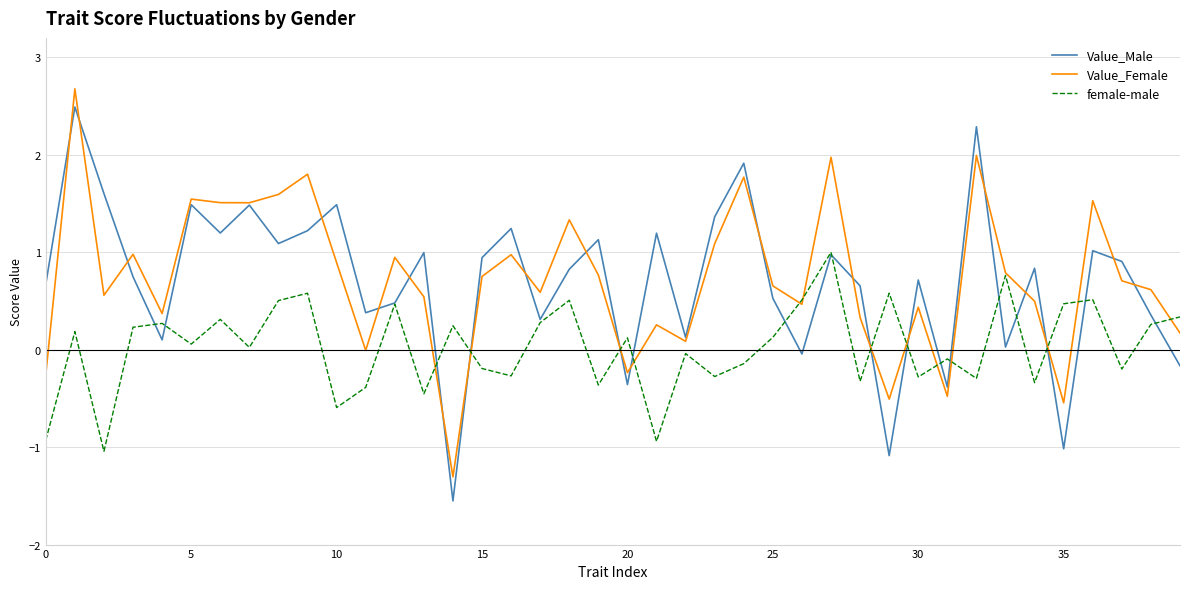

What is the lowest value of the Value_Male series?

-1.6